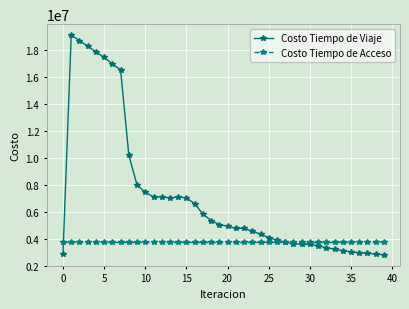

Which series has the largest total across all categories?

Costo Tiempo de Viaje